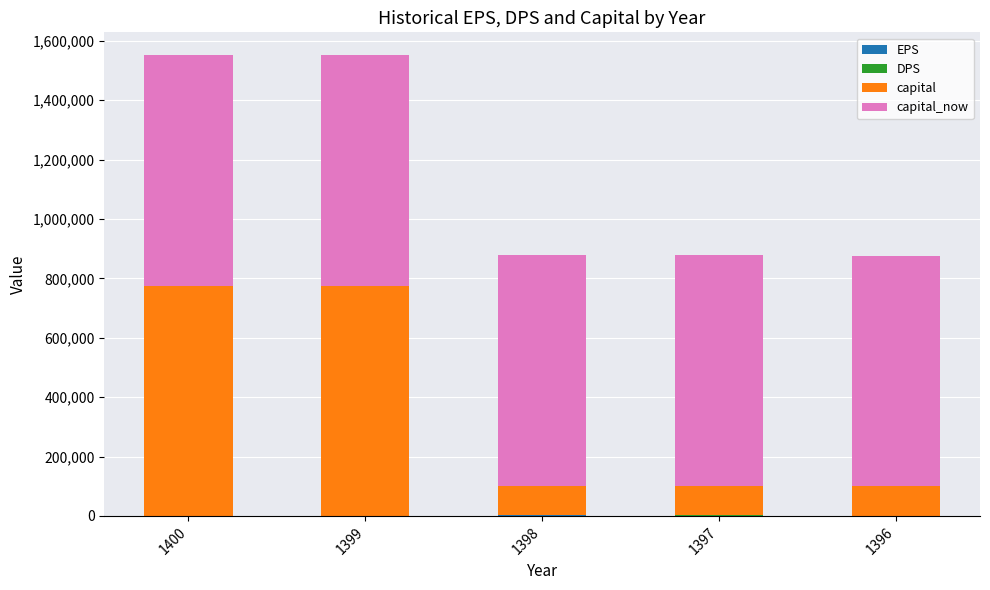

How many series are shown in this chart?

4